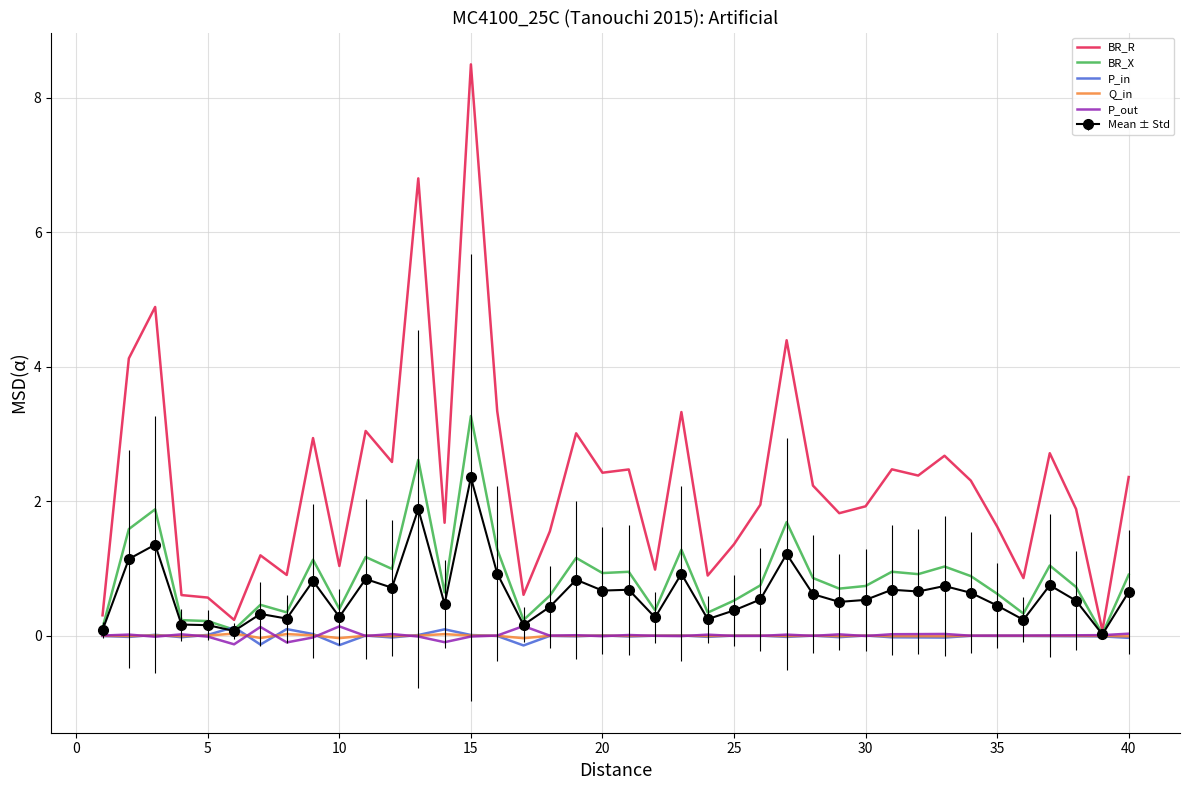

What is the maximum value for BR_R?

8.5